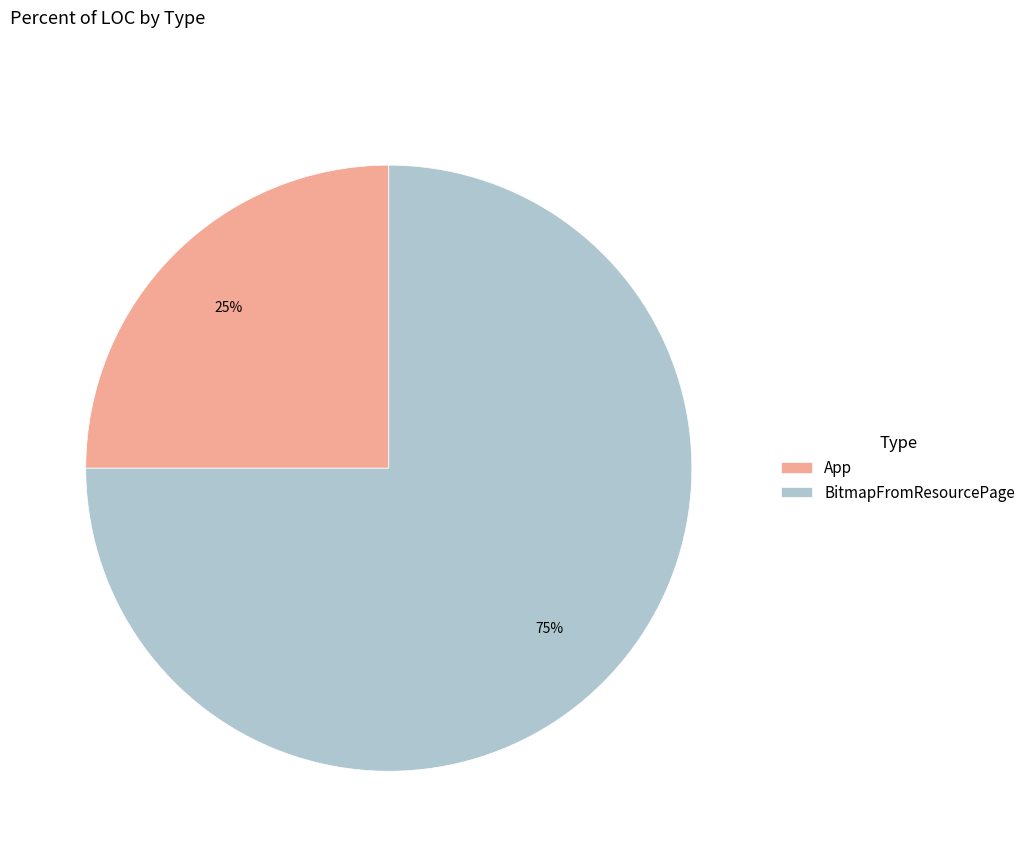

To the nearest percent, what is the combined percentage of BitmapFromResourcePage and App?

100%